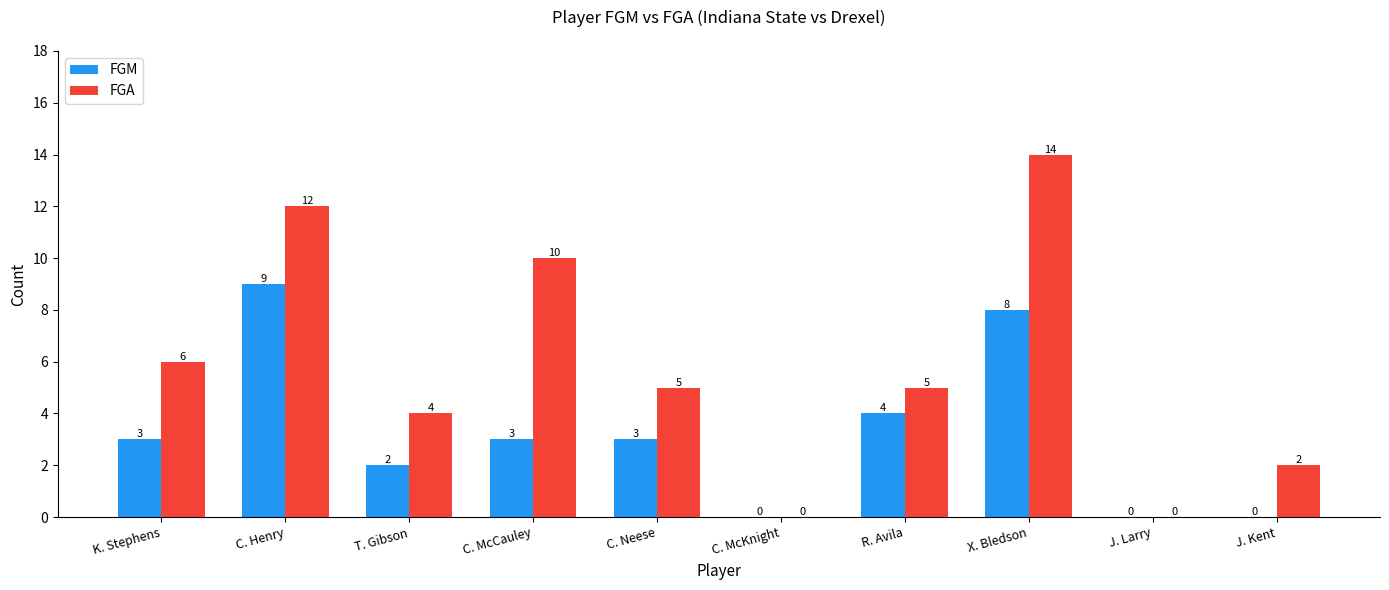

What is the sum of all FGM values?

32